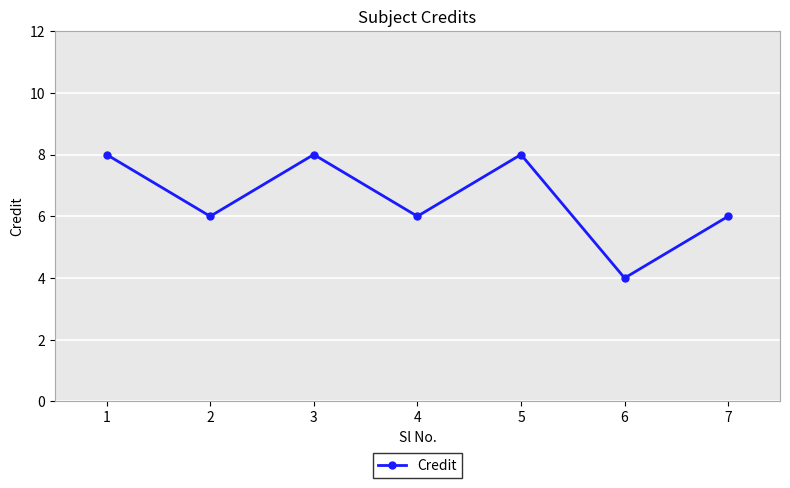

What is the sum of all values?

46